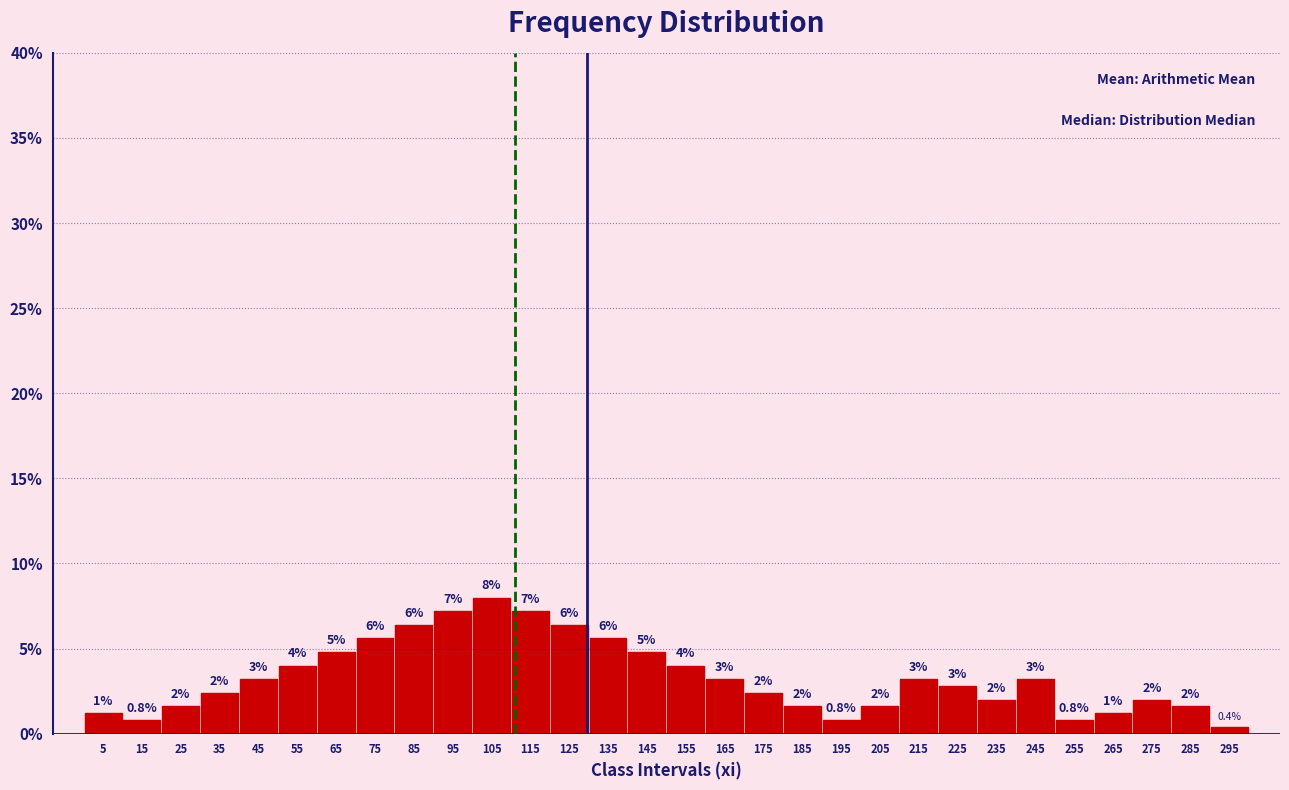

Reading right to left, what are all the values shown in this chart?

295=0.4	285=1.6	275=2.0	265=1.2	255=0.8	245=3.2	235=2.0	225=2.8	215=3.2	205=1.6	195=0.8	185=1.6	175=2.4	165=3.2	155=4.0	145=4.8	135=5.6	125=6.4	115=7.2	105=8.0	95=7.2	85=6.4	75=5.6	65=4.8	55=4.0	45=3.2	35=2.4	25=1.6	15=0.8	5=1.2